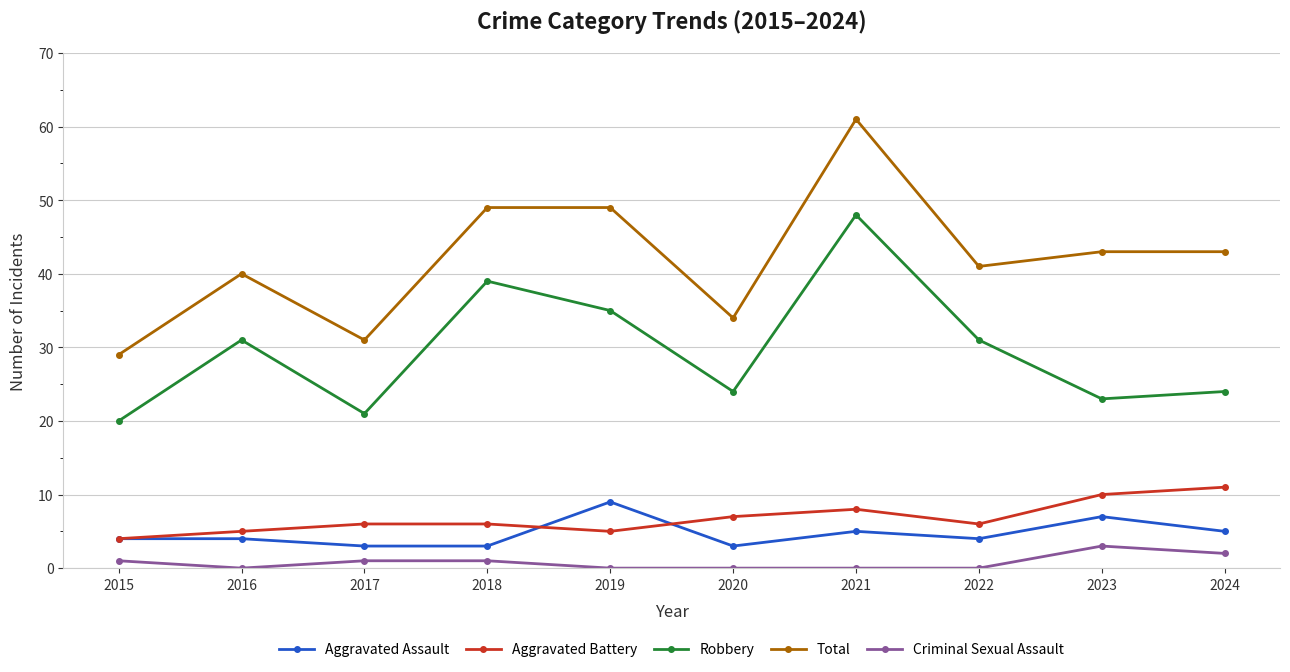

Reading right to left, what are all the values shown in this chart?

Aggravated Assault: 5	7	4	5	3	9	3	3	4	4
Aggravated Battery: 11	10	6	8	7	5	6	6	5	4
Robbery: 24	23	31	48	24	35	39	21	31	20
Total: 43	43	41	61	34	49	49	31	40	29
Criminal Sexual Assault: 2	3	0	0	0	0	1	1	0	1